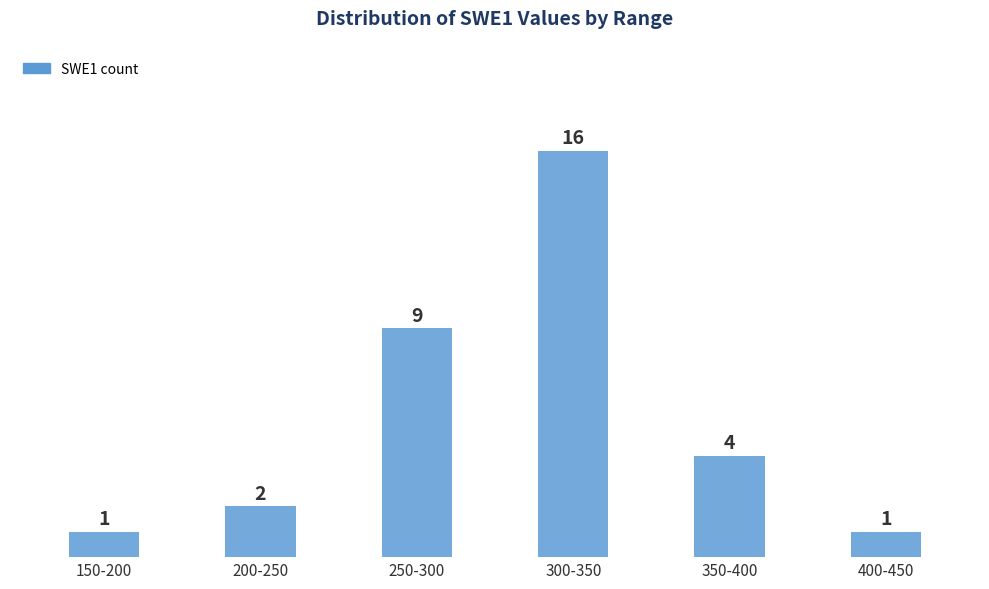

Reading left to right, transcribe all the data shown in this chart.

150-200=1	200-250=2	250-300=9	300-350=16	350-400=4	400-450=1